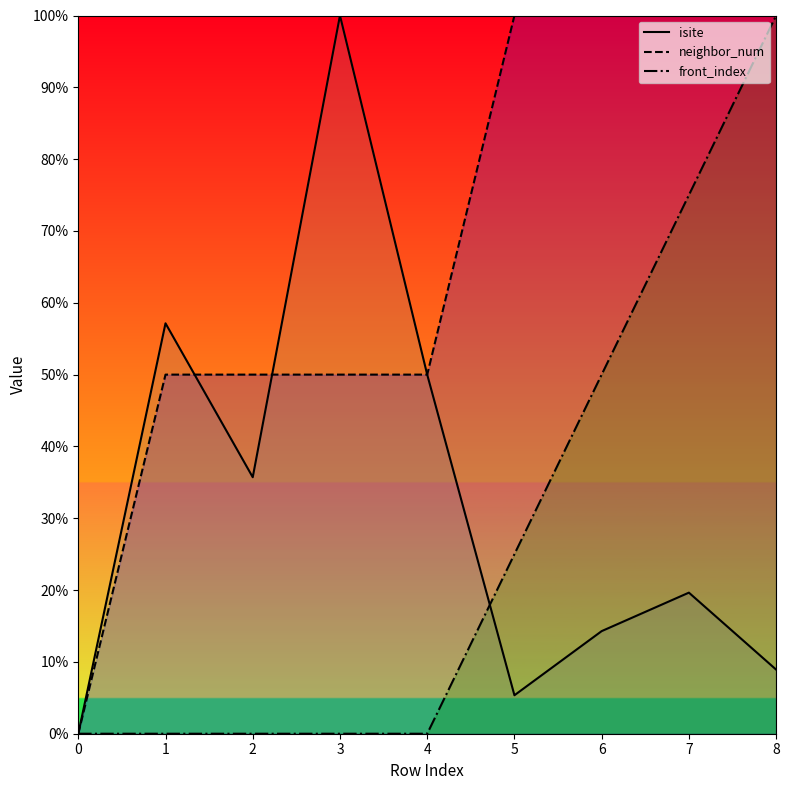

List the labels in order of neighbor_num value, smallest first.

0, 1, 2, 3, 4, 5, 6, 7, 8